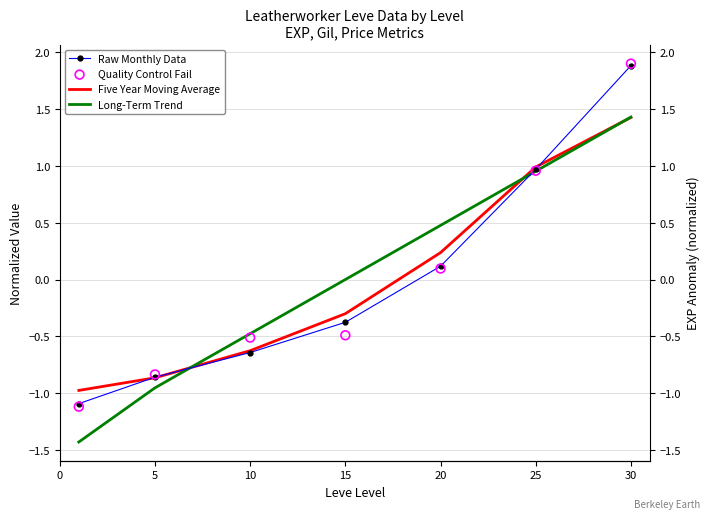

At which category is the sum across all series the highest?

30